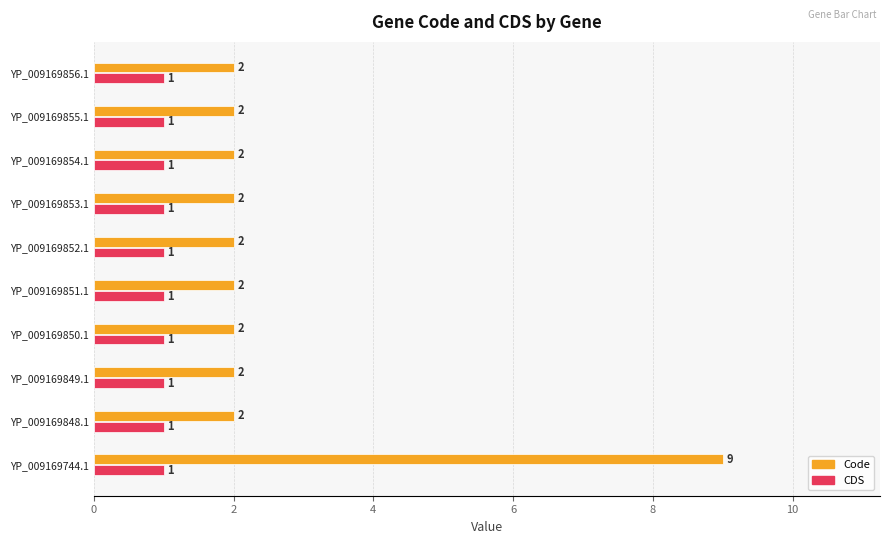

Count the number of categories in the chart.

10